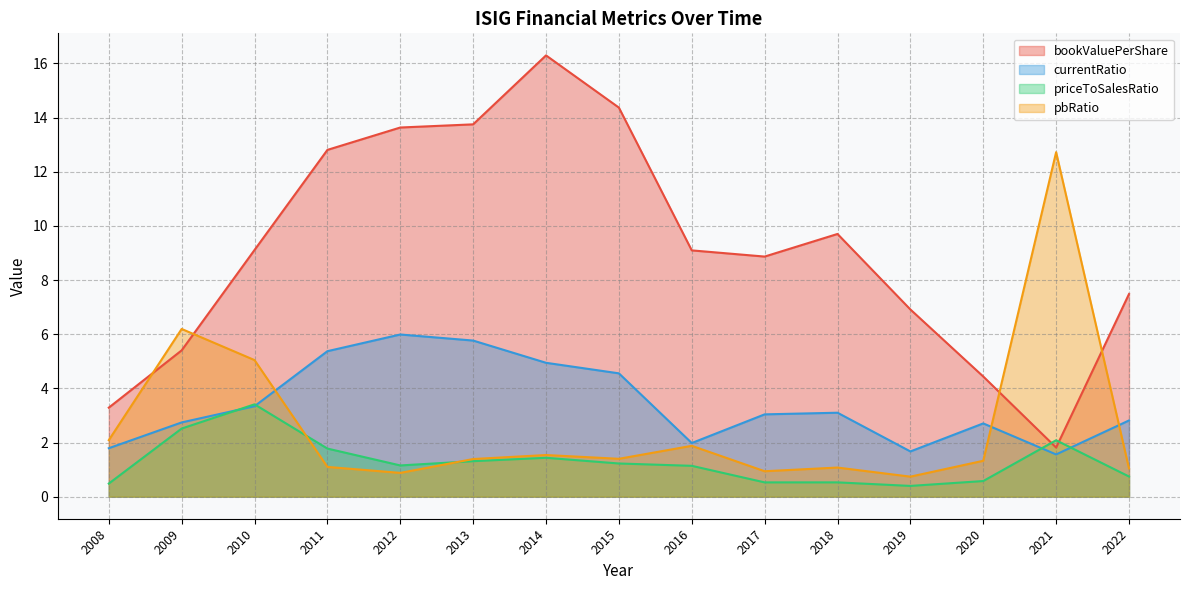

Rank the categories by bookValuePerShare value from lowest to highest.

2021, 2008, 2020, 2009, 2019, 2022, 2017, 2016, 2010, 2018, 2011, 2012, 2013, 2015, 2014